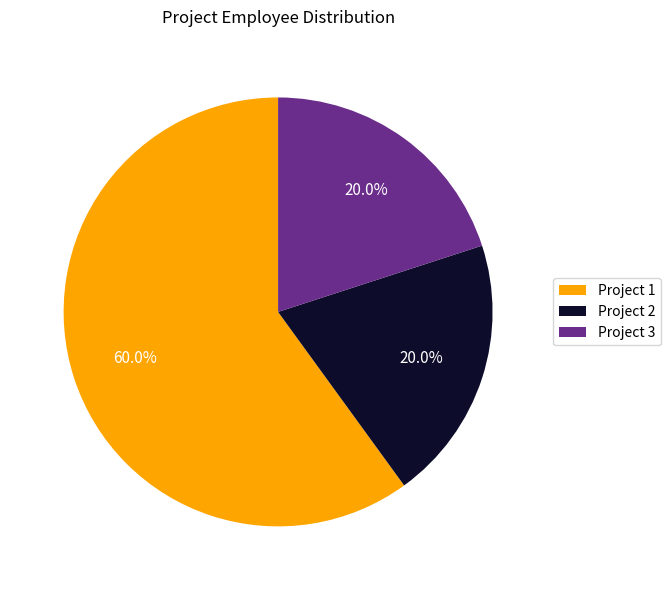

What percentage do Project 2 and Project 3 together represent?

40.0%